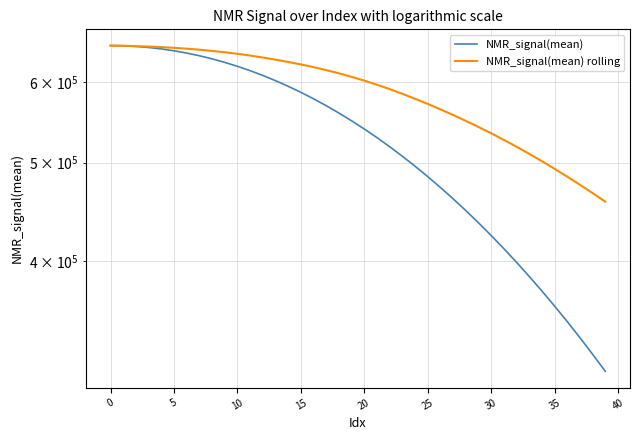

Reading left to right, extract all data points from this chart.

NMR_signal(mean): 651524.2	651216.5	650295.8	648789.4	646671.7	643957.6	640660.5	636767.8	632321.6	627280.4	621727.6	615635.2	609000.0	601882.4	594260.8	586183.9	577661.4	568720.0	559341.4	549607.0	539520.0	529073.4	518300.2	507267.3	495951.7	484421.7	472658.8	460711.6	448592.3	436356.8	423990.9	411551.0	399036.2	386494.8	373930.5	361386.4	348881.5	336419.7	324032.2	311750.8
NMR_signal(mean) rolling: 651524.2	651370.3	650678.8	650206.4	649295.6	648278.6	647029.5	645539.1	643779.5	641798.6	639578.4	637017.1	634217.1	631142.5	627877.1	624350.0	620562.1	616420.1	611926.8	607078.1	601887.1	596340.8	590453.0	584226.5	577722.7	570993.8	564042.0	556863.3	549507.0	541974.1	534273.2	526373.0	518292.7	510035.0	501590.7	493001.7	484314.4	475527.6	466656.6	457714.4